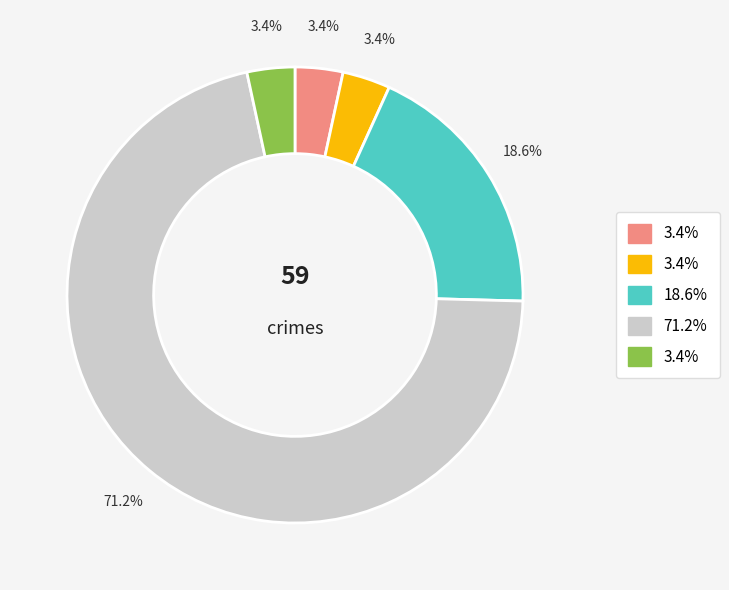

Does any single category account for the majority?

Yes